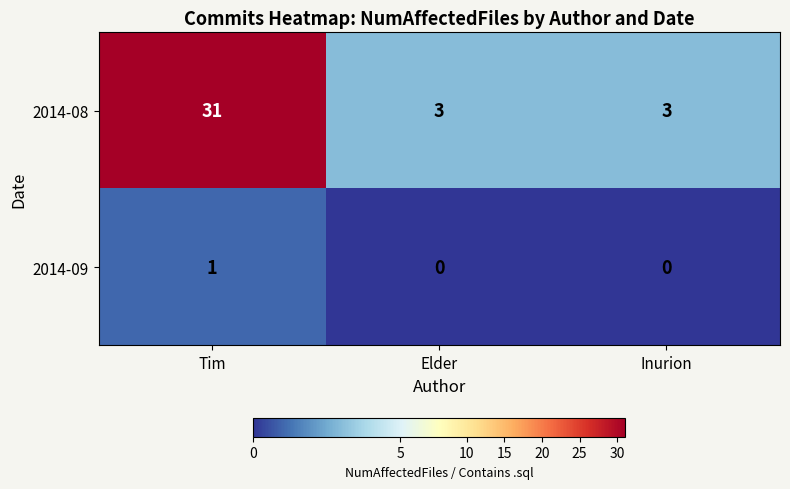

What is the approximate value of 2014-08 at Tim?

31